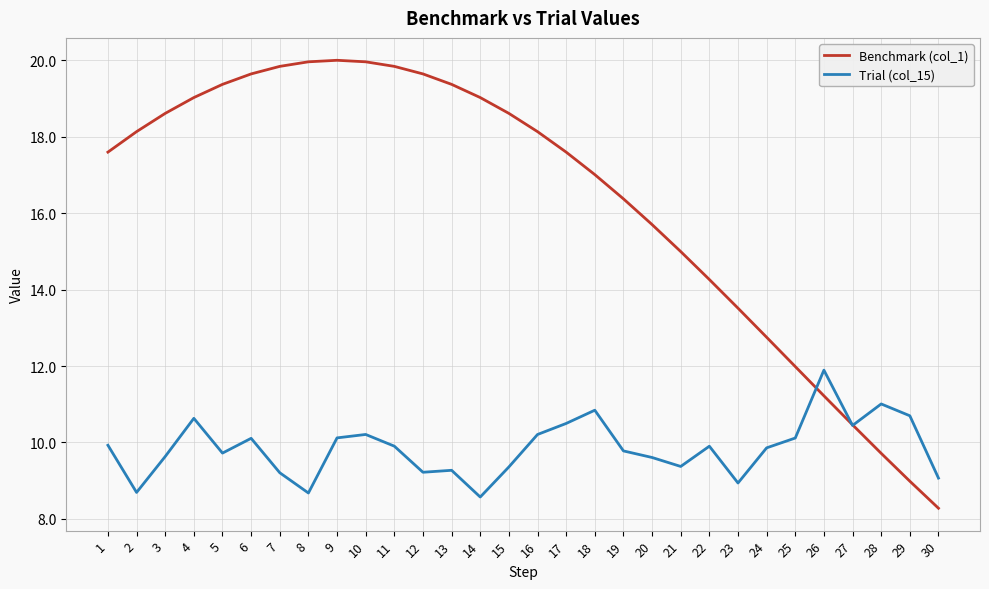

List the series in order of their overall mean, lowest first.

Trial (col_15), Benchmark (col_1)